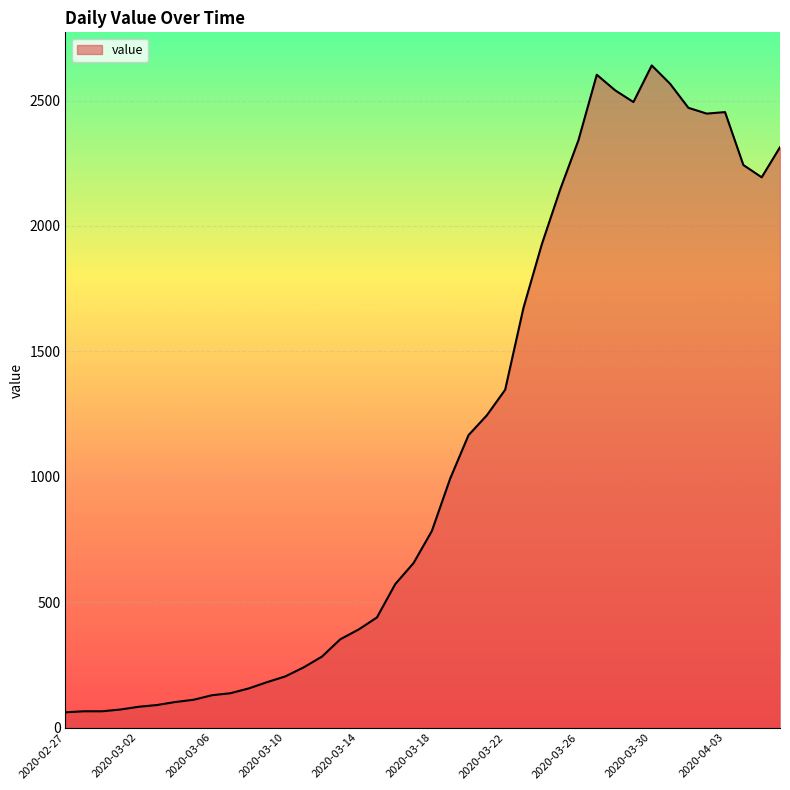

What is the difference between the maximum and minimum values?

2579